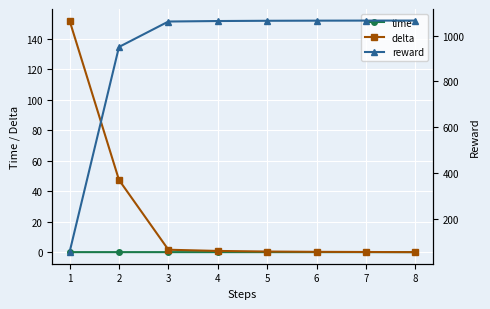

What is the average value of the delta series?

25.3